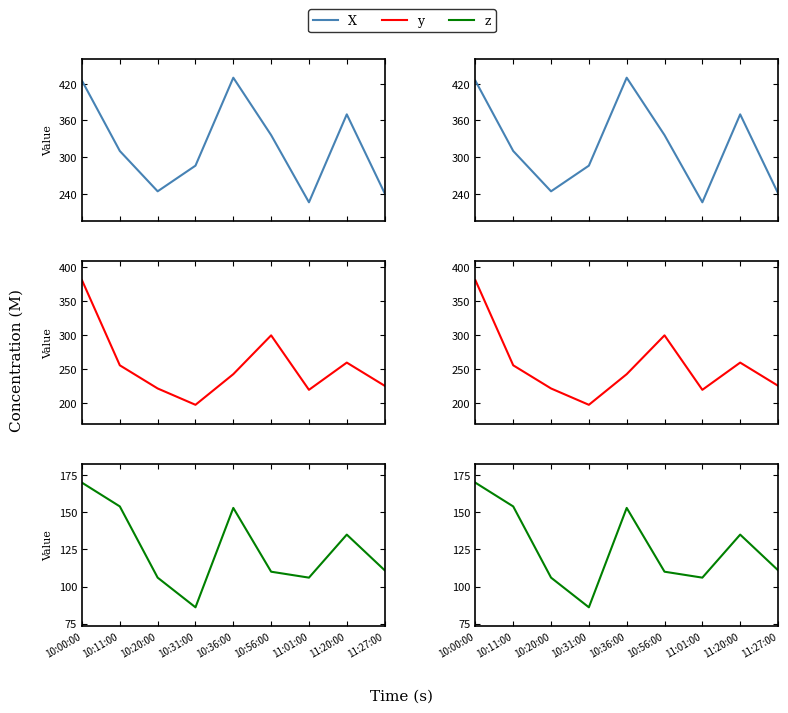

What is the sum of the z values at 10:00:00 and 10:20:00?

276